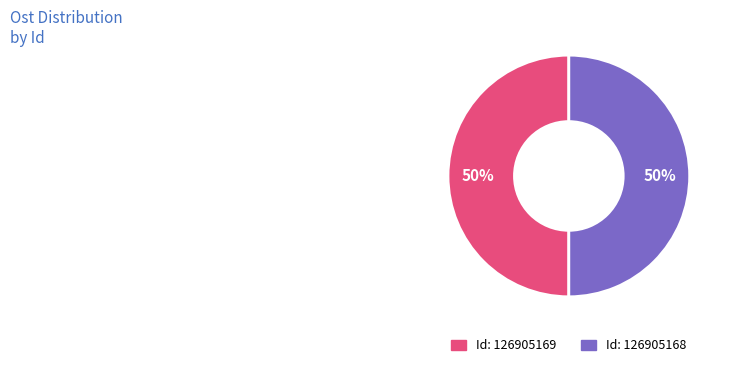

To the nearest percent, what is the average slice percentage?

50%